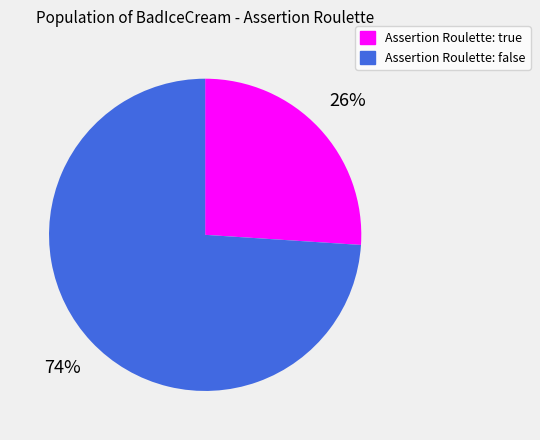

Count the number of slices in the pie.

2